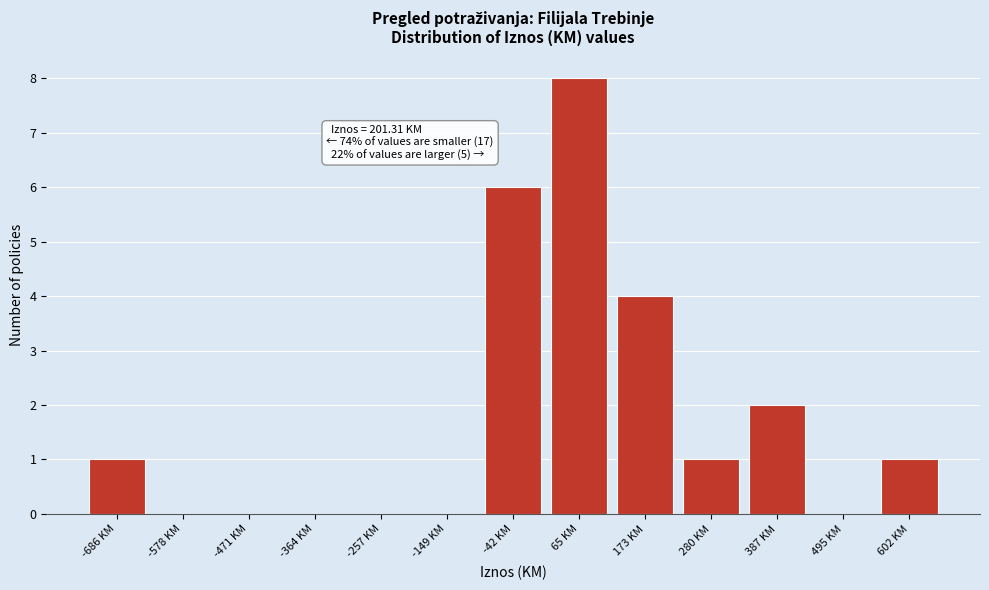

Reading left to right, transcribe all the data shown in this chart.

-686 KM=1	-578 KM=0	-471 KM=0	-364 KM=0	-257 KM=0	-149 KM=0	-42 KM=6	65 KM=8	173 KM=4	280 KM=1	387 KM=2	495 KM=0	602 KM=1